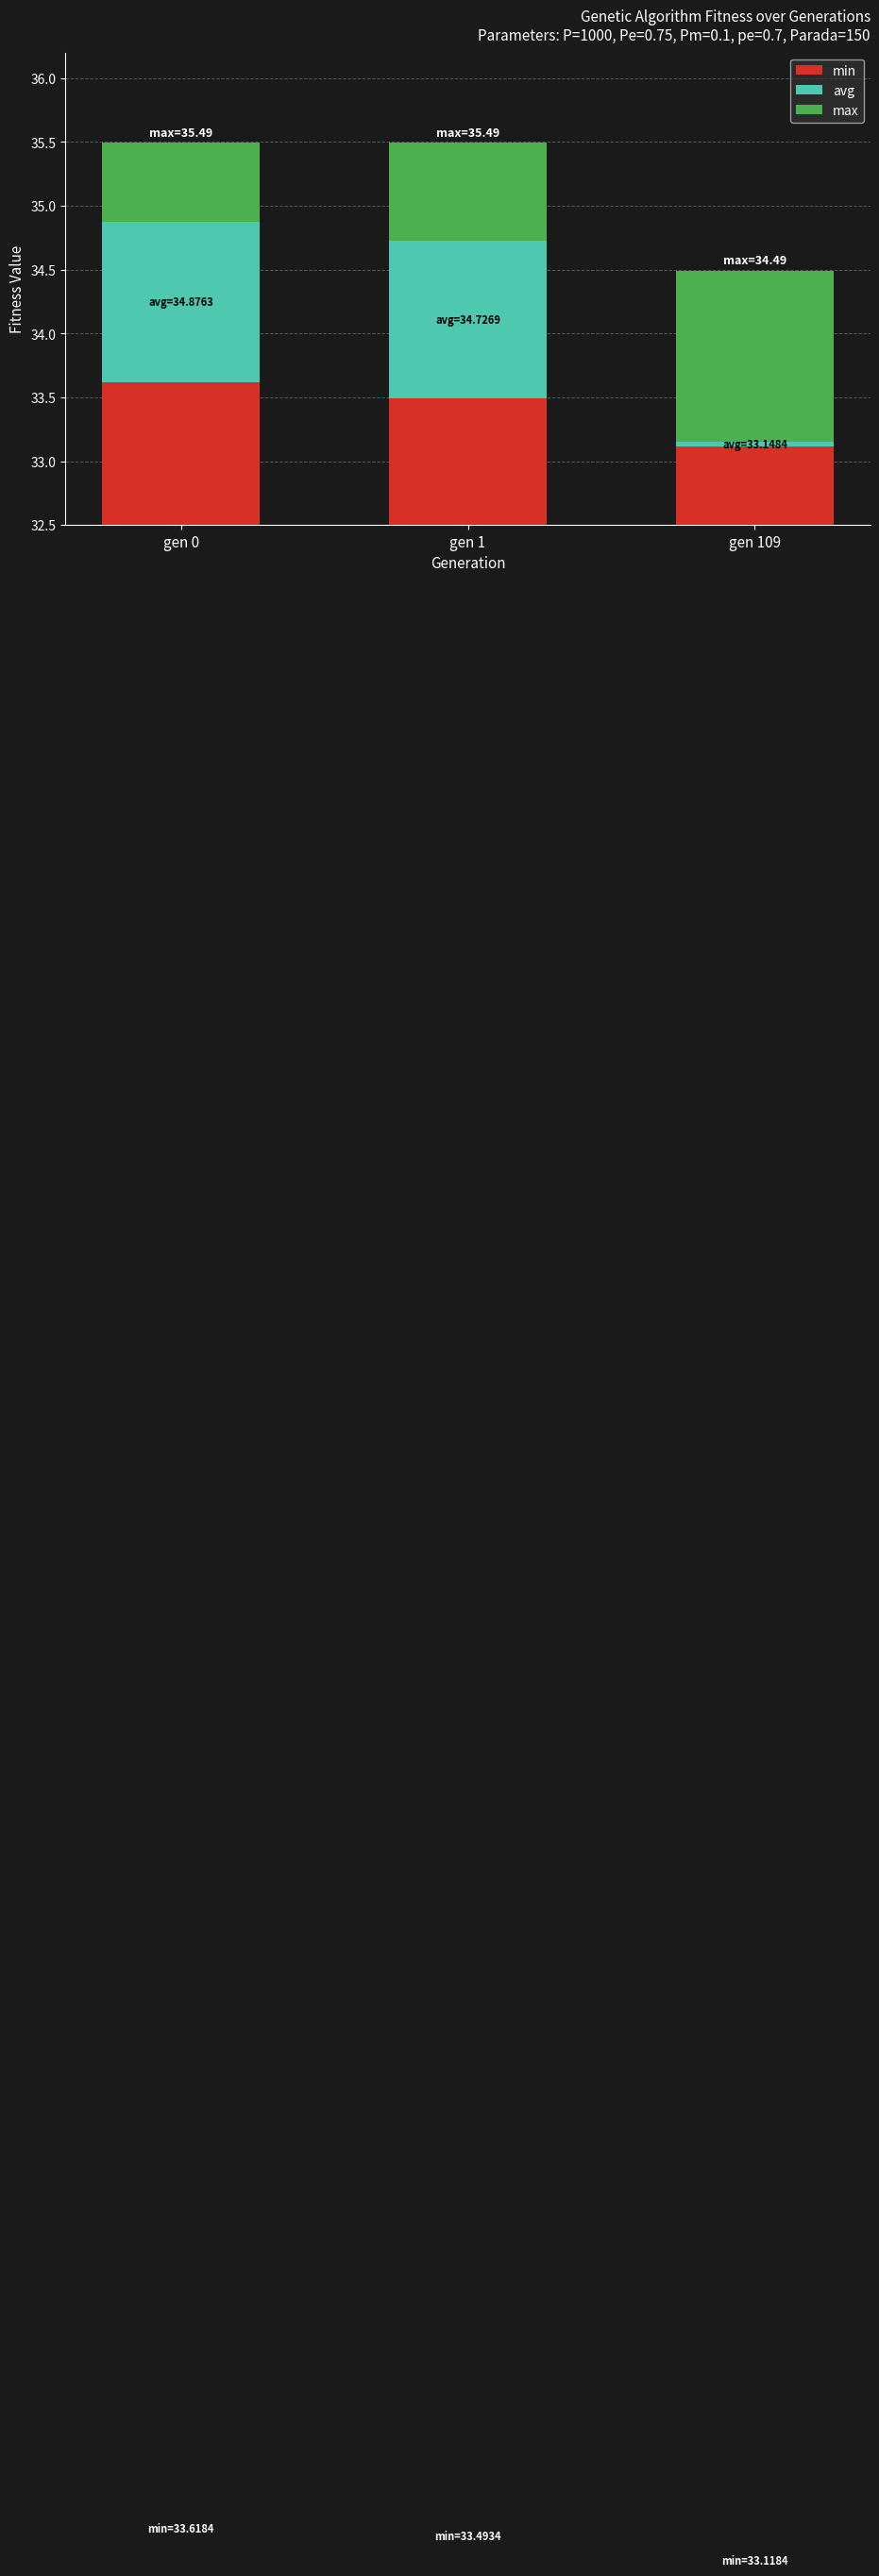

How many bars are there in each group?

3